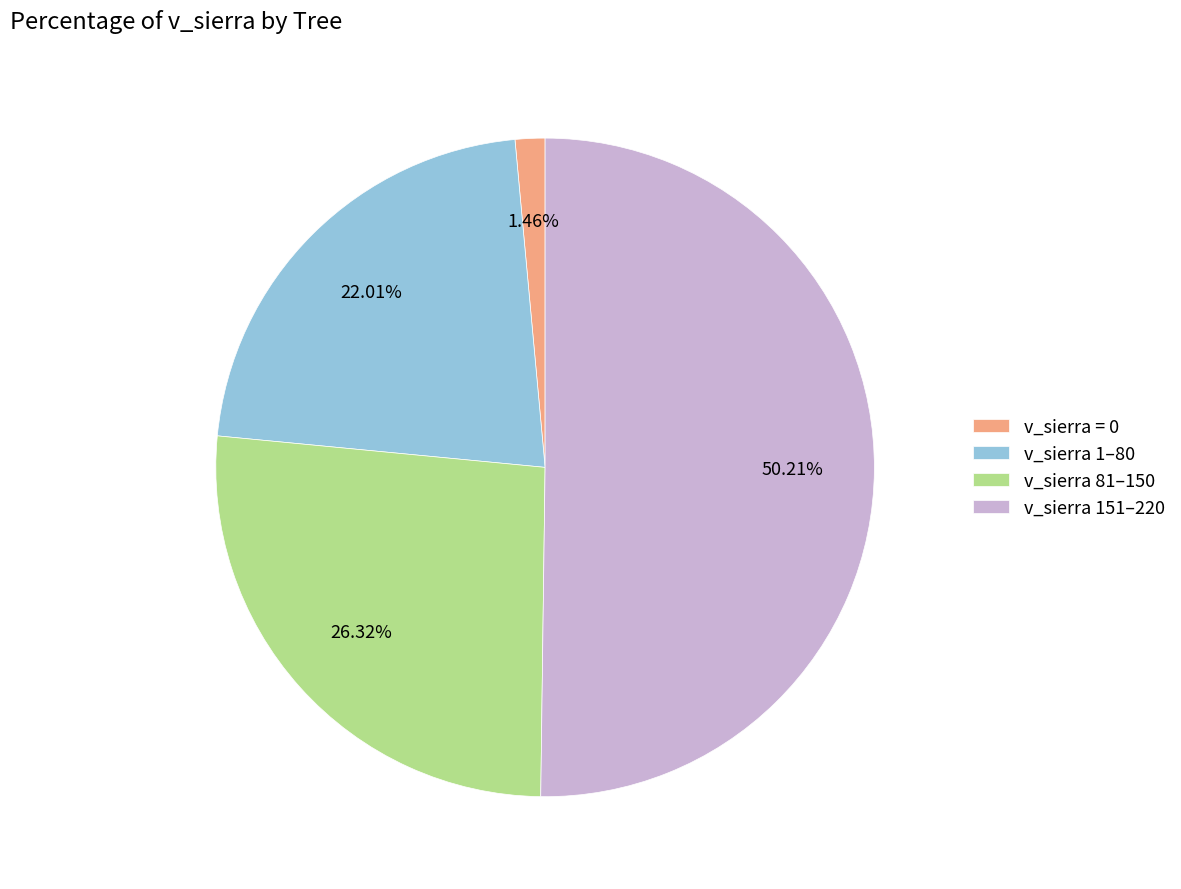

Which slice is the smallest?

v_sierra = 0